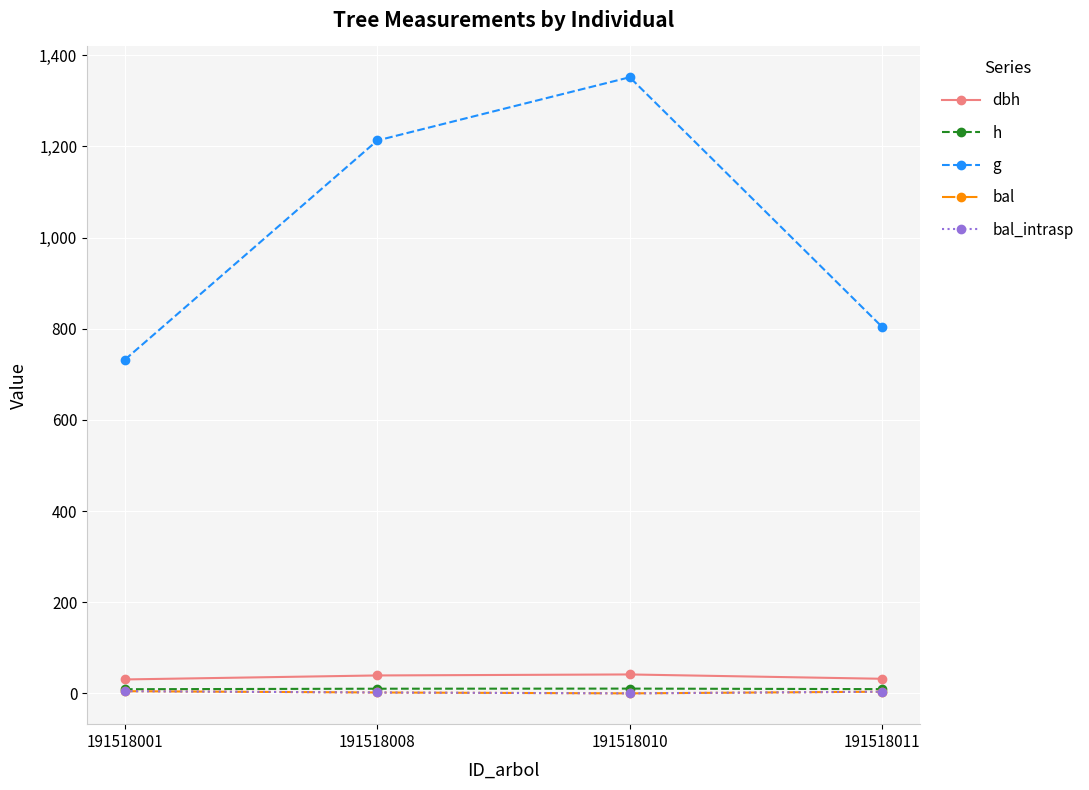

Which has a higher value, 191518008 or 191518011?

191518008